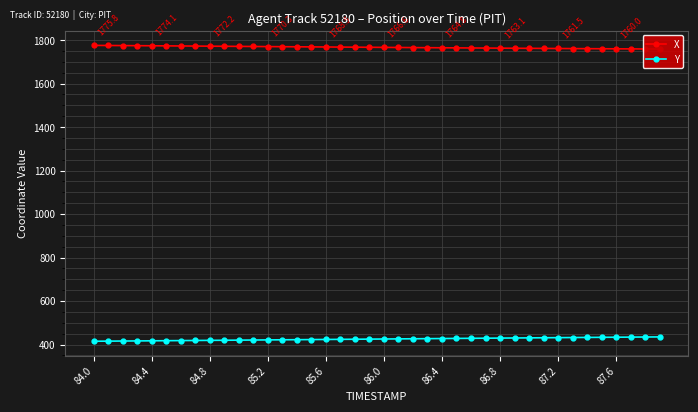

What is the label of the 5th point from the right?

35